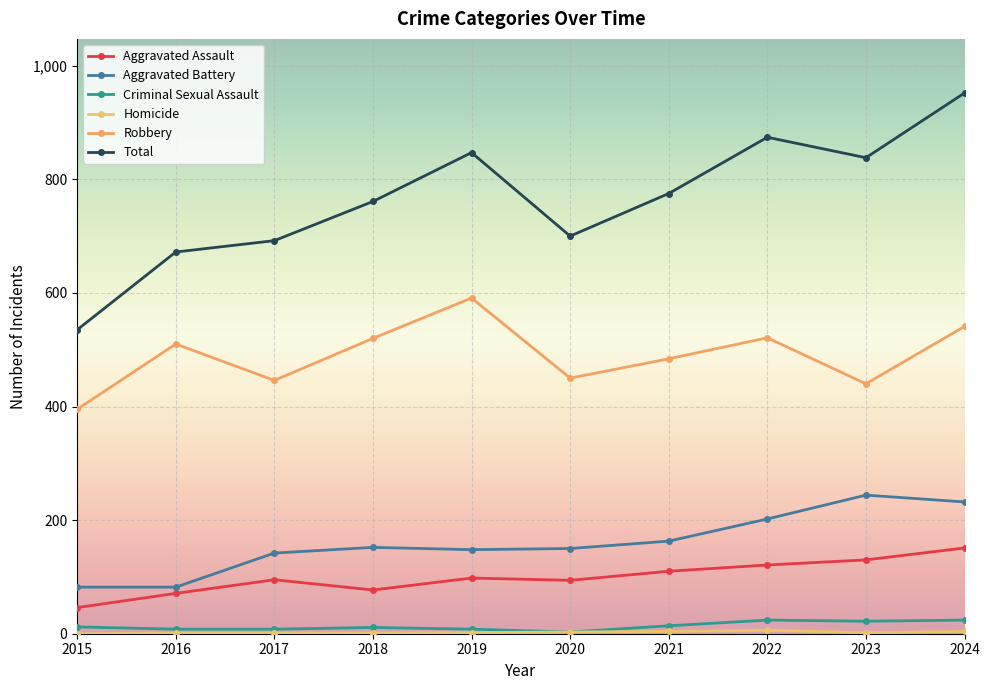

How many categories are shown in the chart?

10